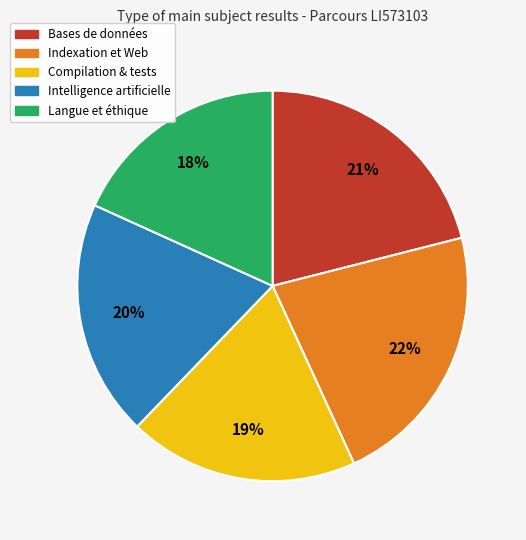

Which category has the biggest portion of the pie?

Indexation et Web